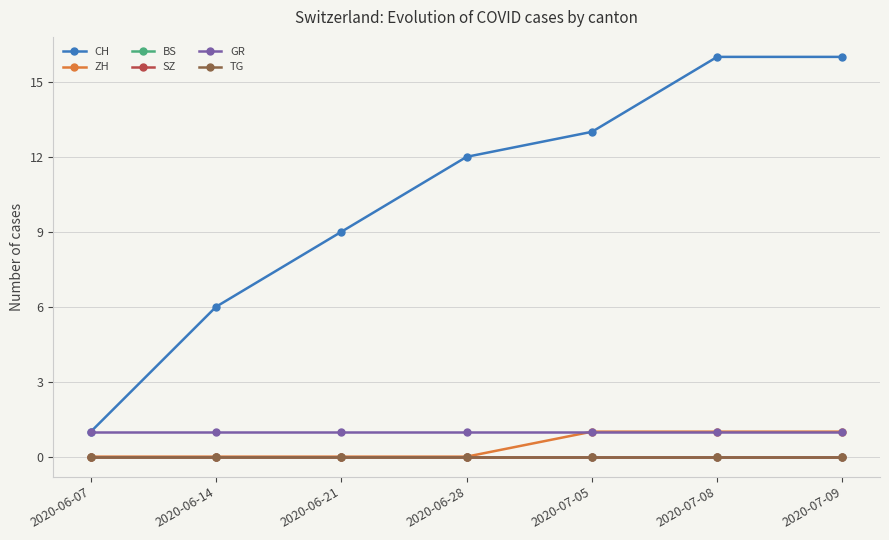

How many lines are shown in the chart?

6